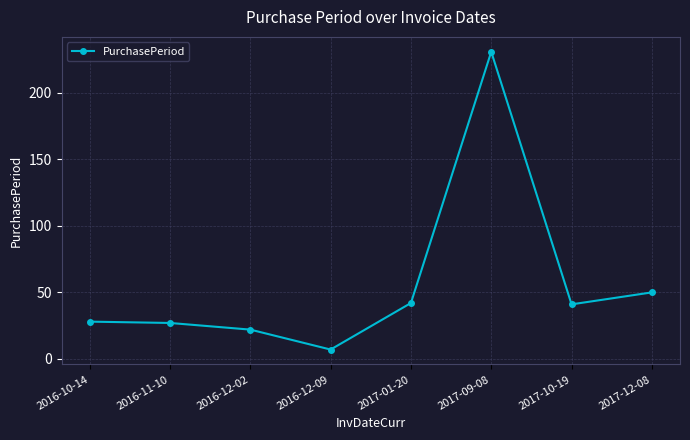

How many points are lower than both their immediate neighbors (excluding endpoints)?

2